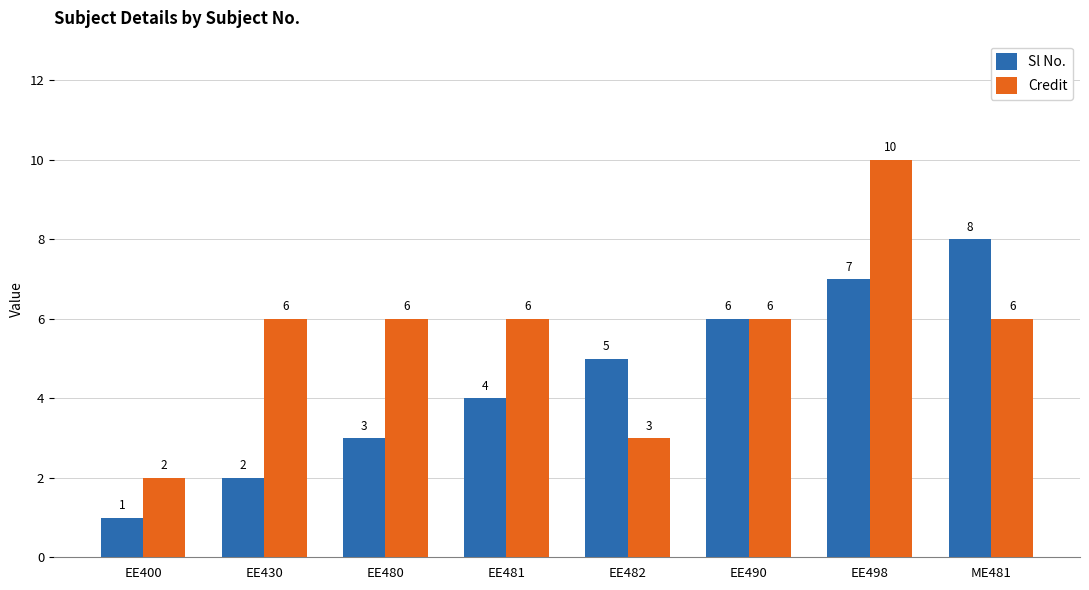

What is the difference between the maximum and second lowest values in the Credit series?

7